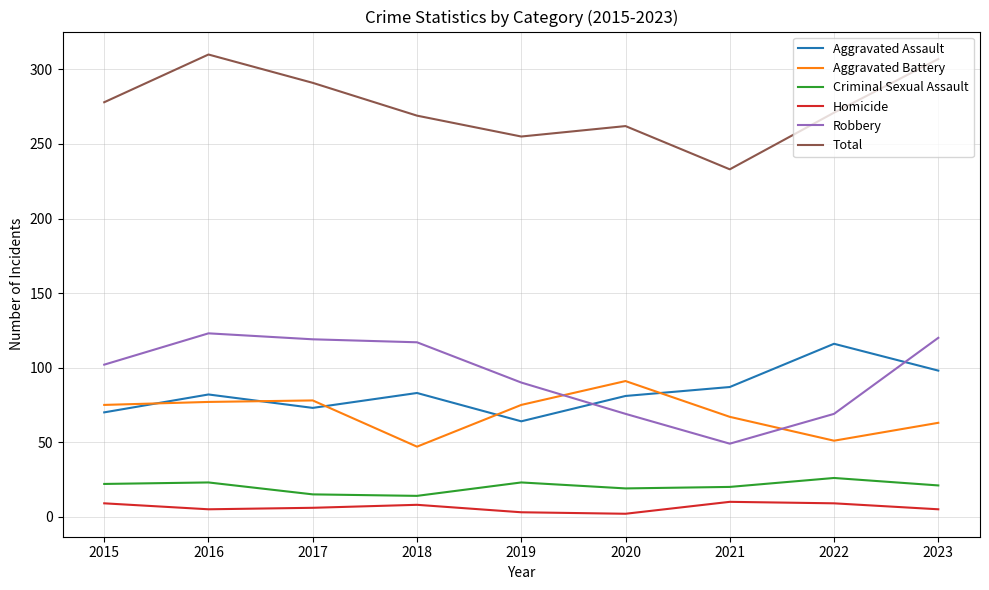

At which label does Homicide first exceed 6?

2015